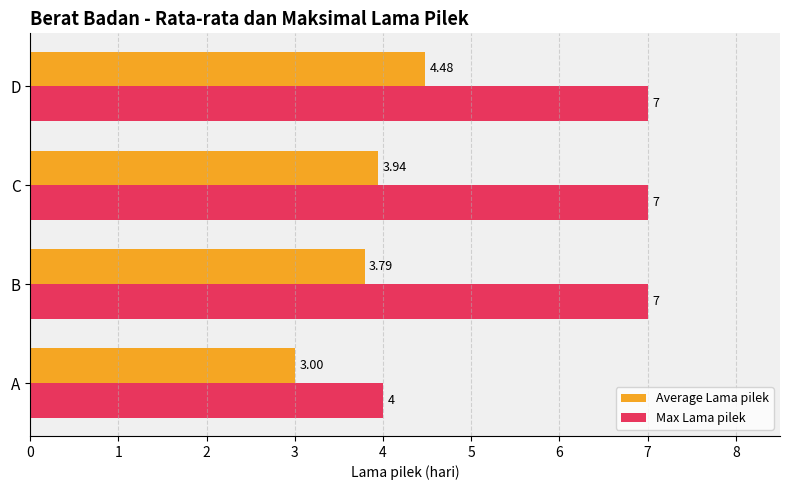

What is the sum of all Max Lama pilek values?

25.0